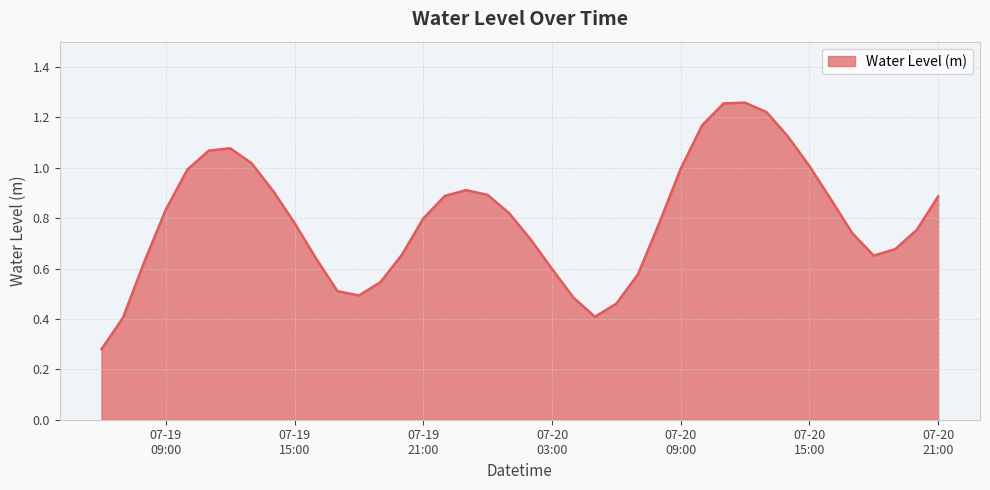

Reading left to right, extract all data points from this chart.

0.3	0.4	0.6	0.8	1.0	1.1	1.1	1.0	0.9	0.8	0.6	0.5	0.5	0.5	0.7	0.8	0.9	0.9	0.9	0.8	0.7	0.6	0.5	0.4	0.5	0.6	0.8	1.0	1.2	1.3	1.3	1.2	1.1	1.0	0.9	0.7	0.7	0.7	0.8	0.9